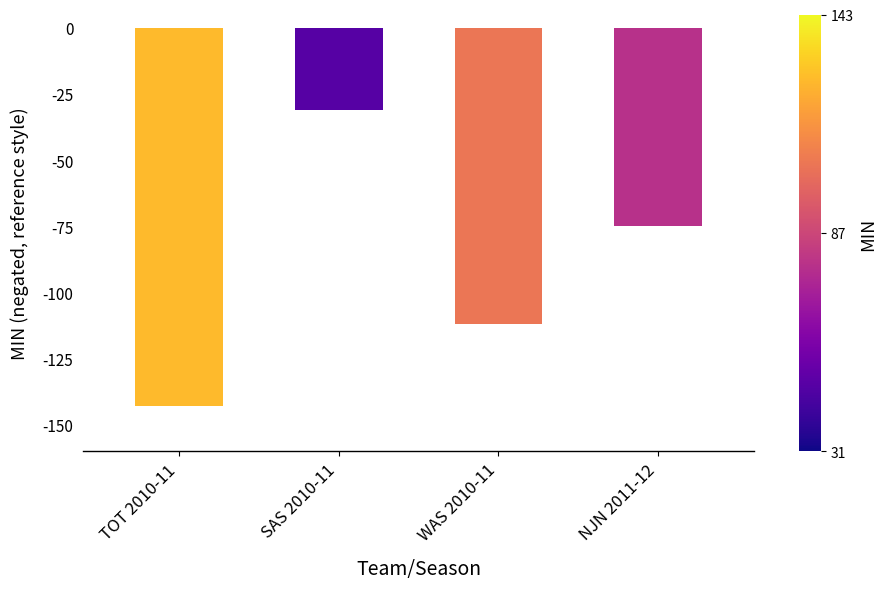

Is it true that the value at WAS 2010-11 is -112?

True